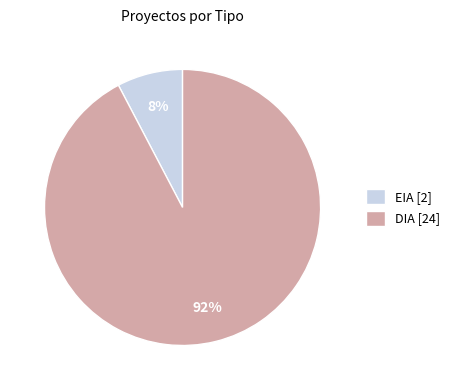

Is there a majority slice in this chart?

Yes